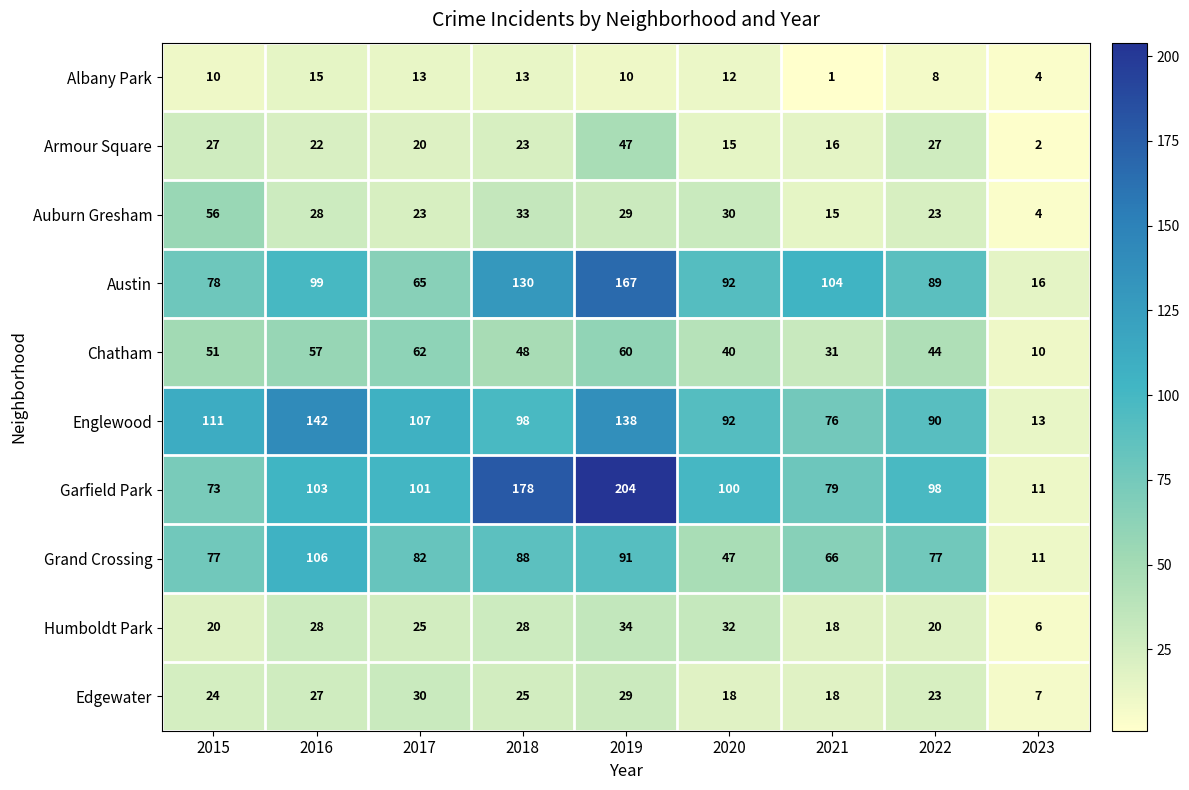

What is the maximum value for Englewood?

142